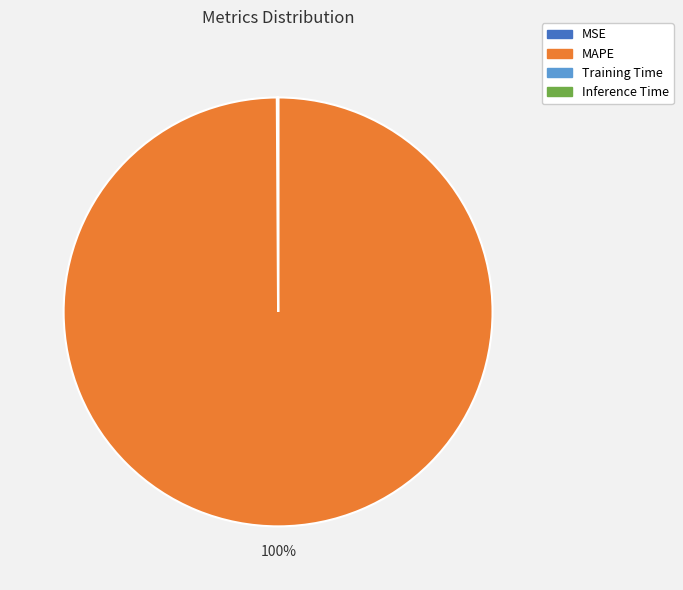

To the nearest percent, what is the average slice percentage?

25%